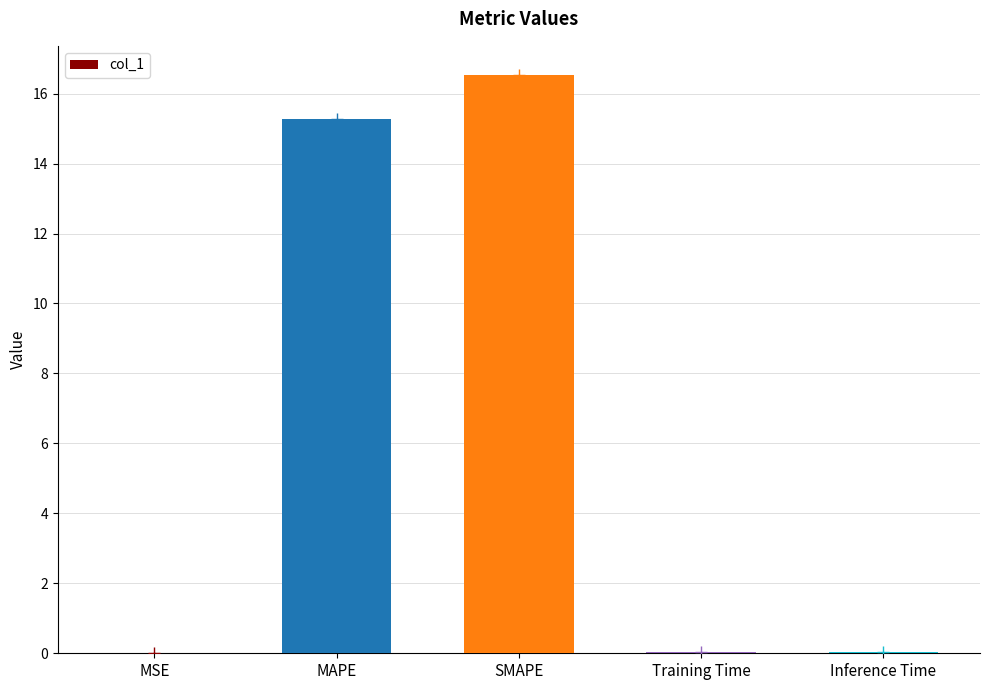

The value at Training Time is 0.0. True or false?

False